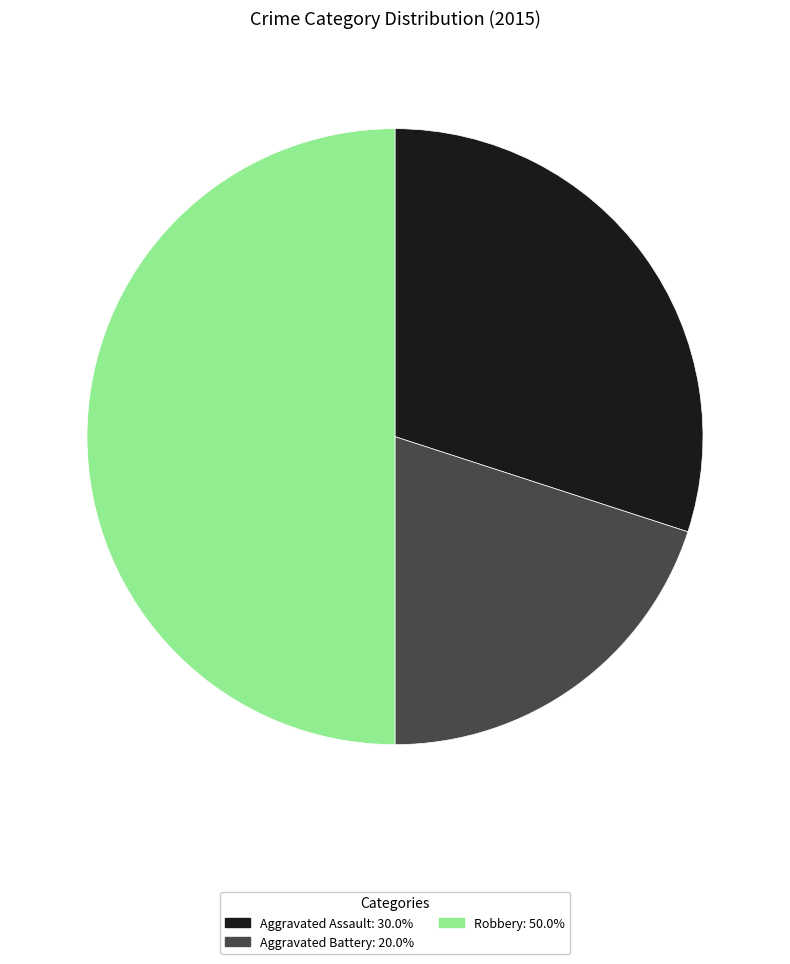

Does Aggravated Battery: 20.0% represent more than half of the total?

No